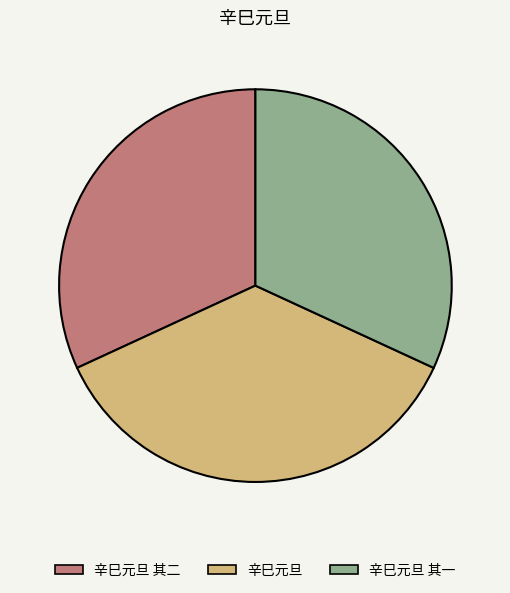

How many slices are in this pie chart?

3